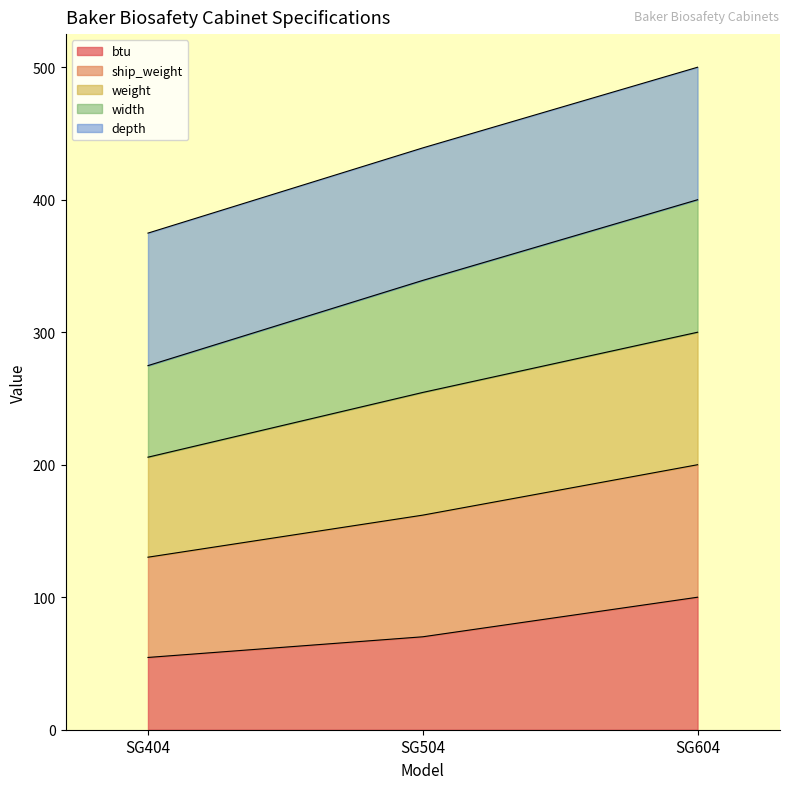

What is the total value across all series at SG504?

439.1